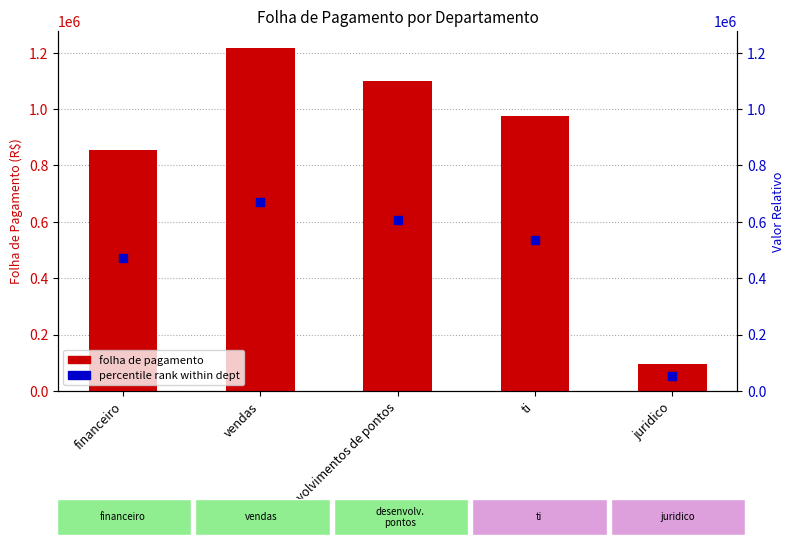

Which series has the largest total across all categories?

folha de pagamento